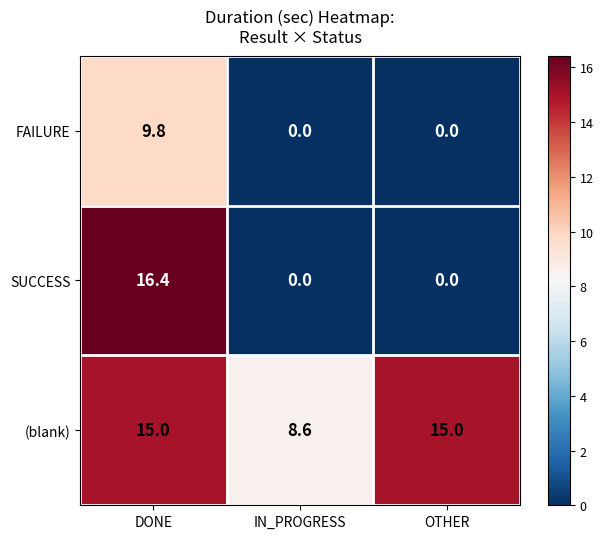

What is the maximum value for (blank)?

15.0